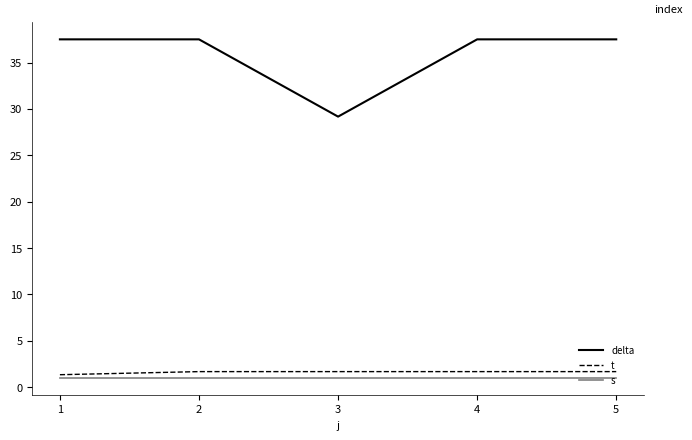

True or false: delta and s intersect in this chart.

False